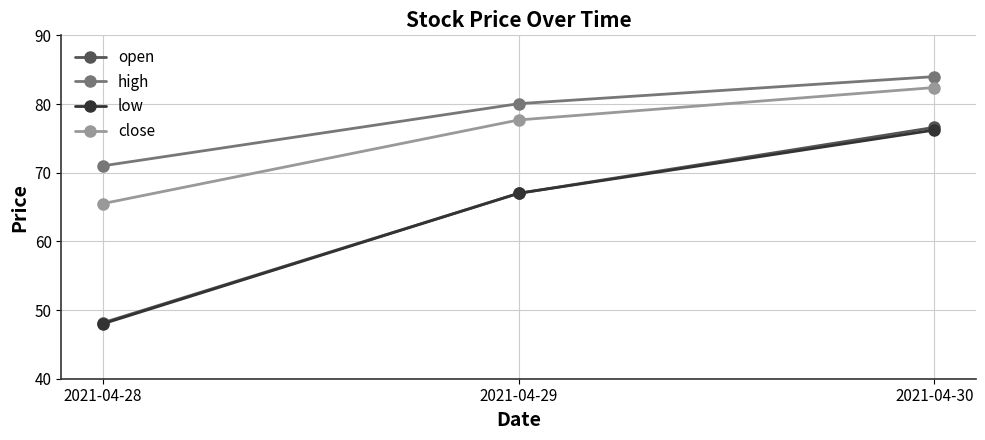

Which category has the lowest value across all series?

2021-04-28